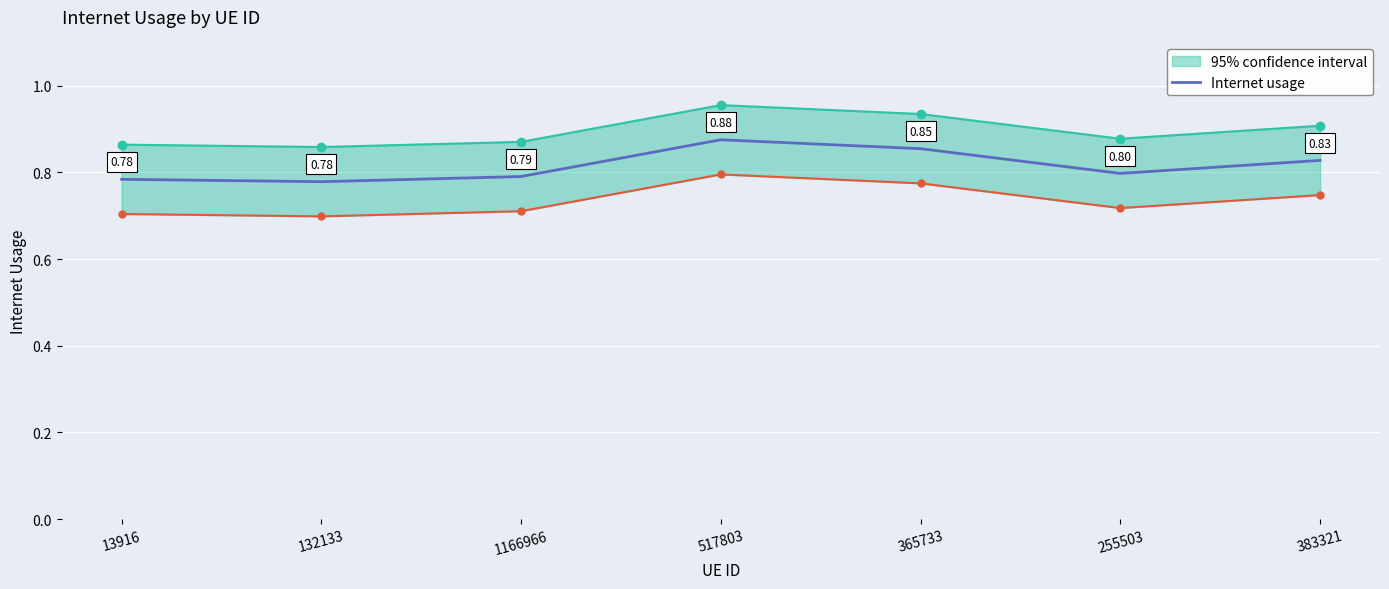

How many points are lower than both their immediate neighbors (excluding endpoints)?

2